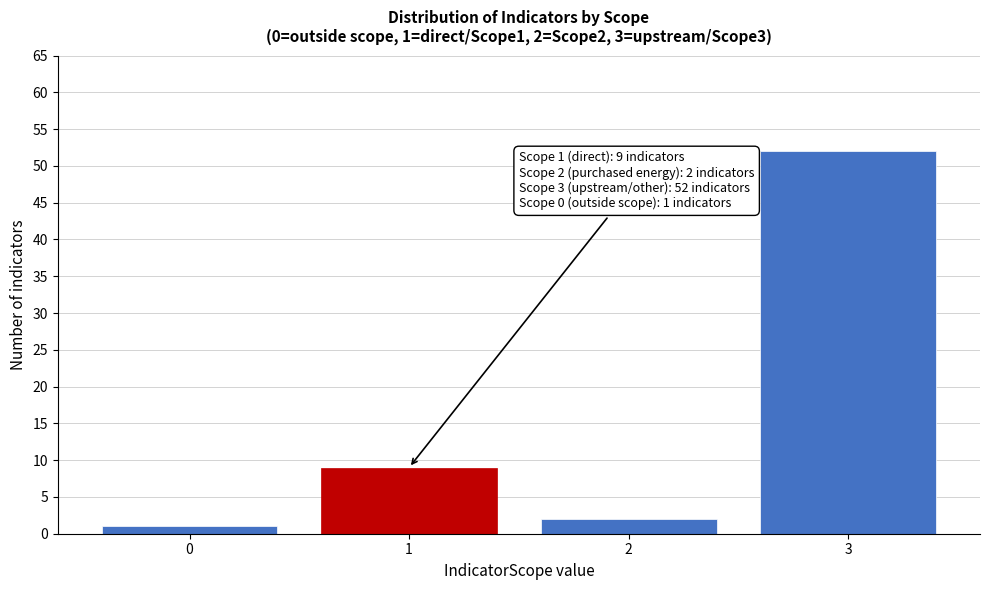

Reading left to right, transcribe all the data shown in this chart.

0=1	1=9	2=2	3=52